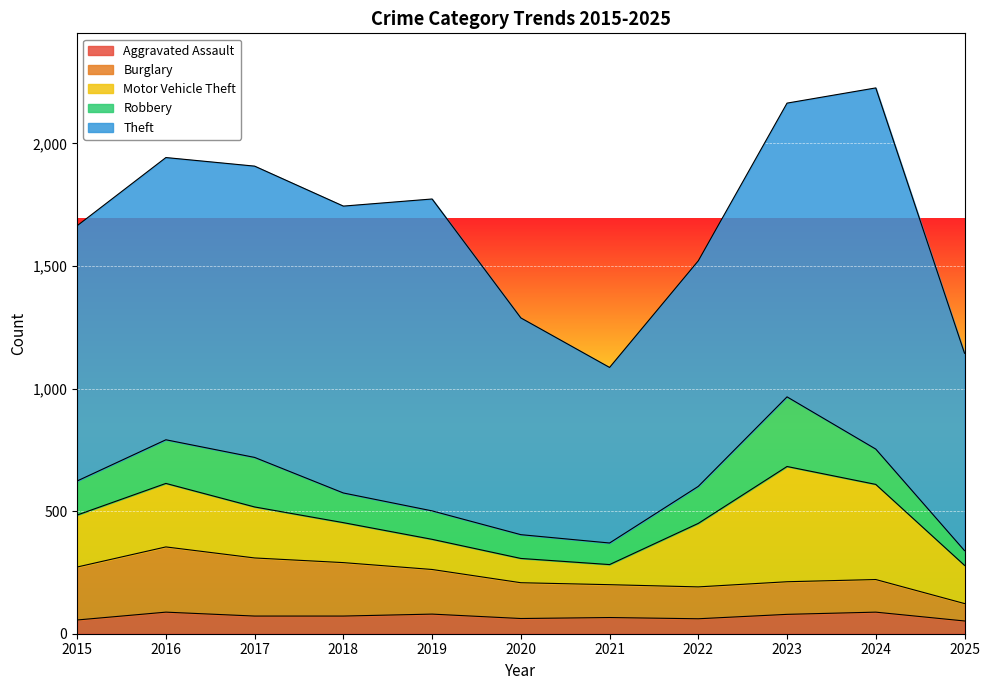

Read the Aggravated Assault value at 2018.

72